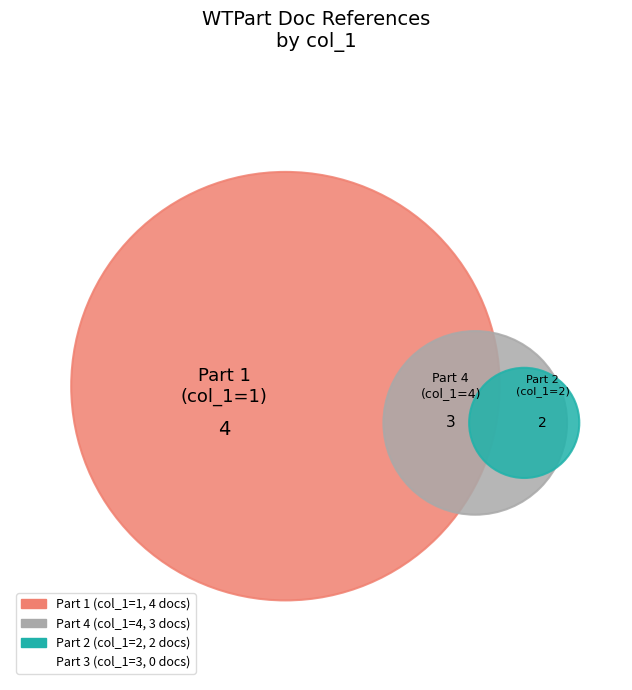

Combined, do 1 and 2 account for over 50%?

Yes